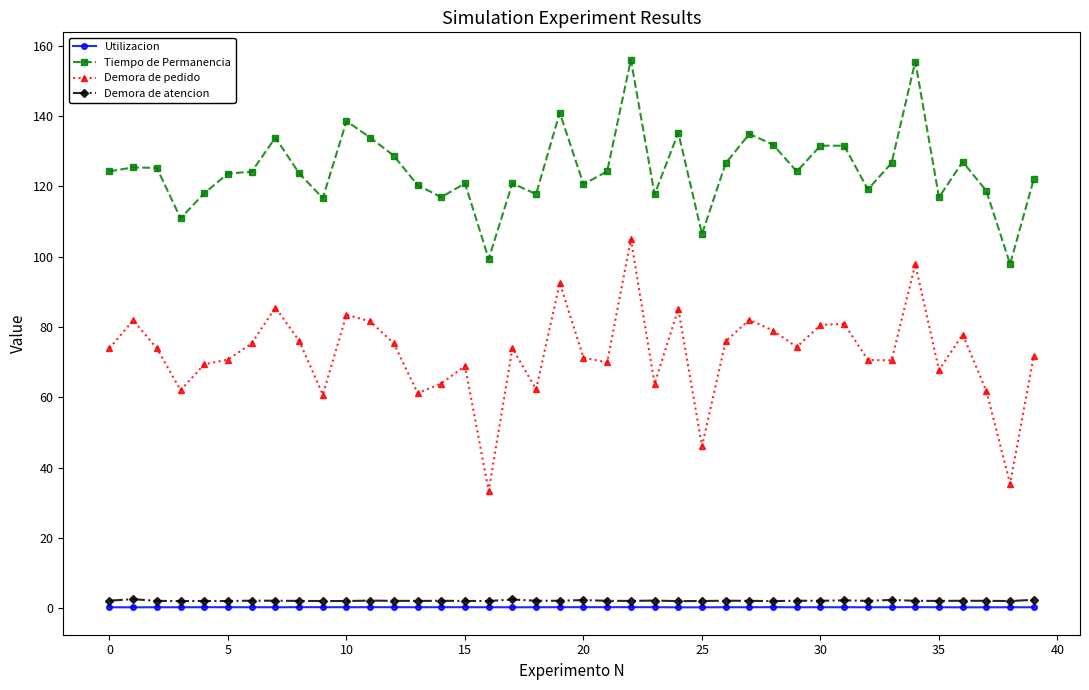

True or false: Demora de atencion has more than 0 points higher than both neighbors.

True